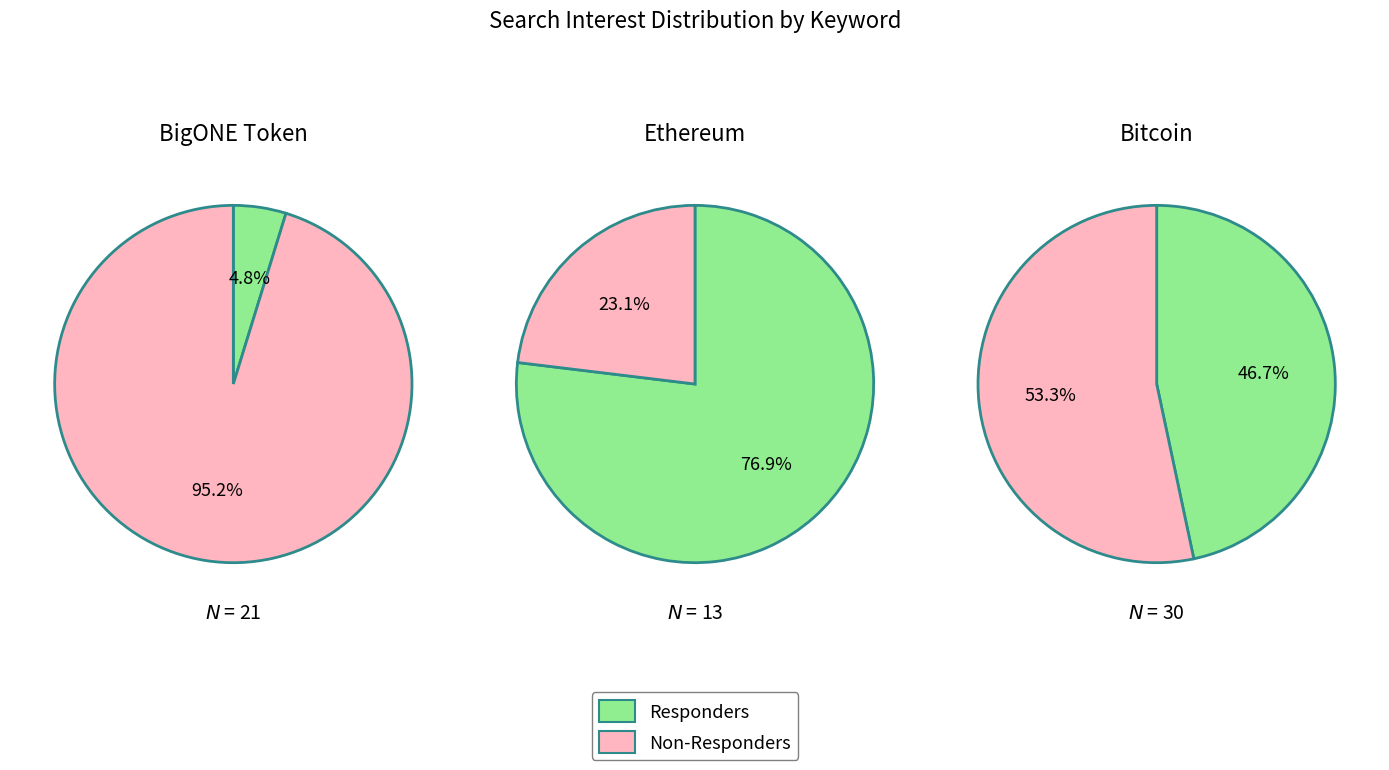

Which series changed the most between 0 and 1?

Non-Responders